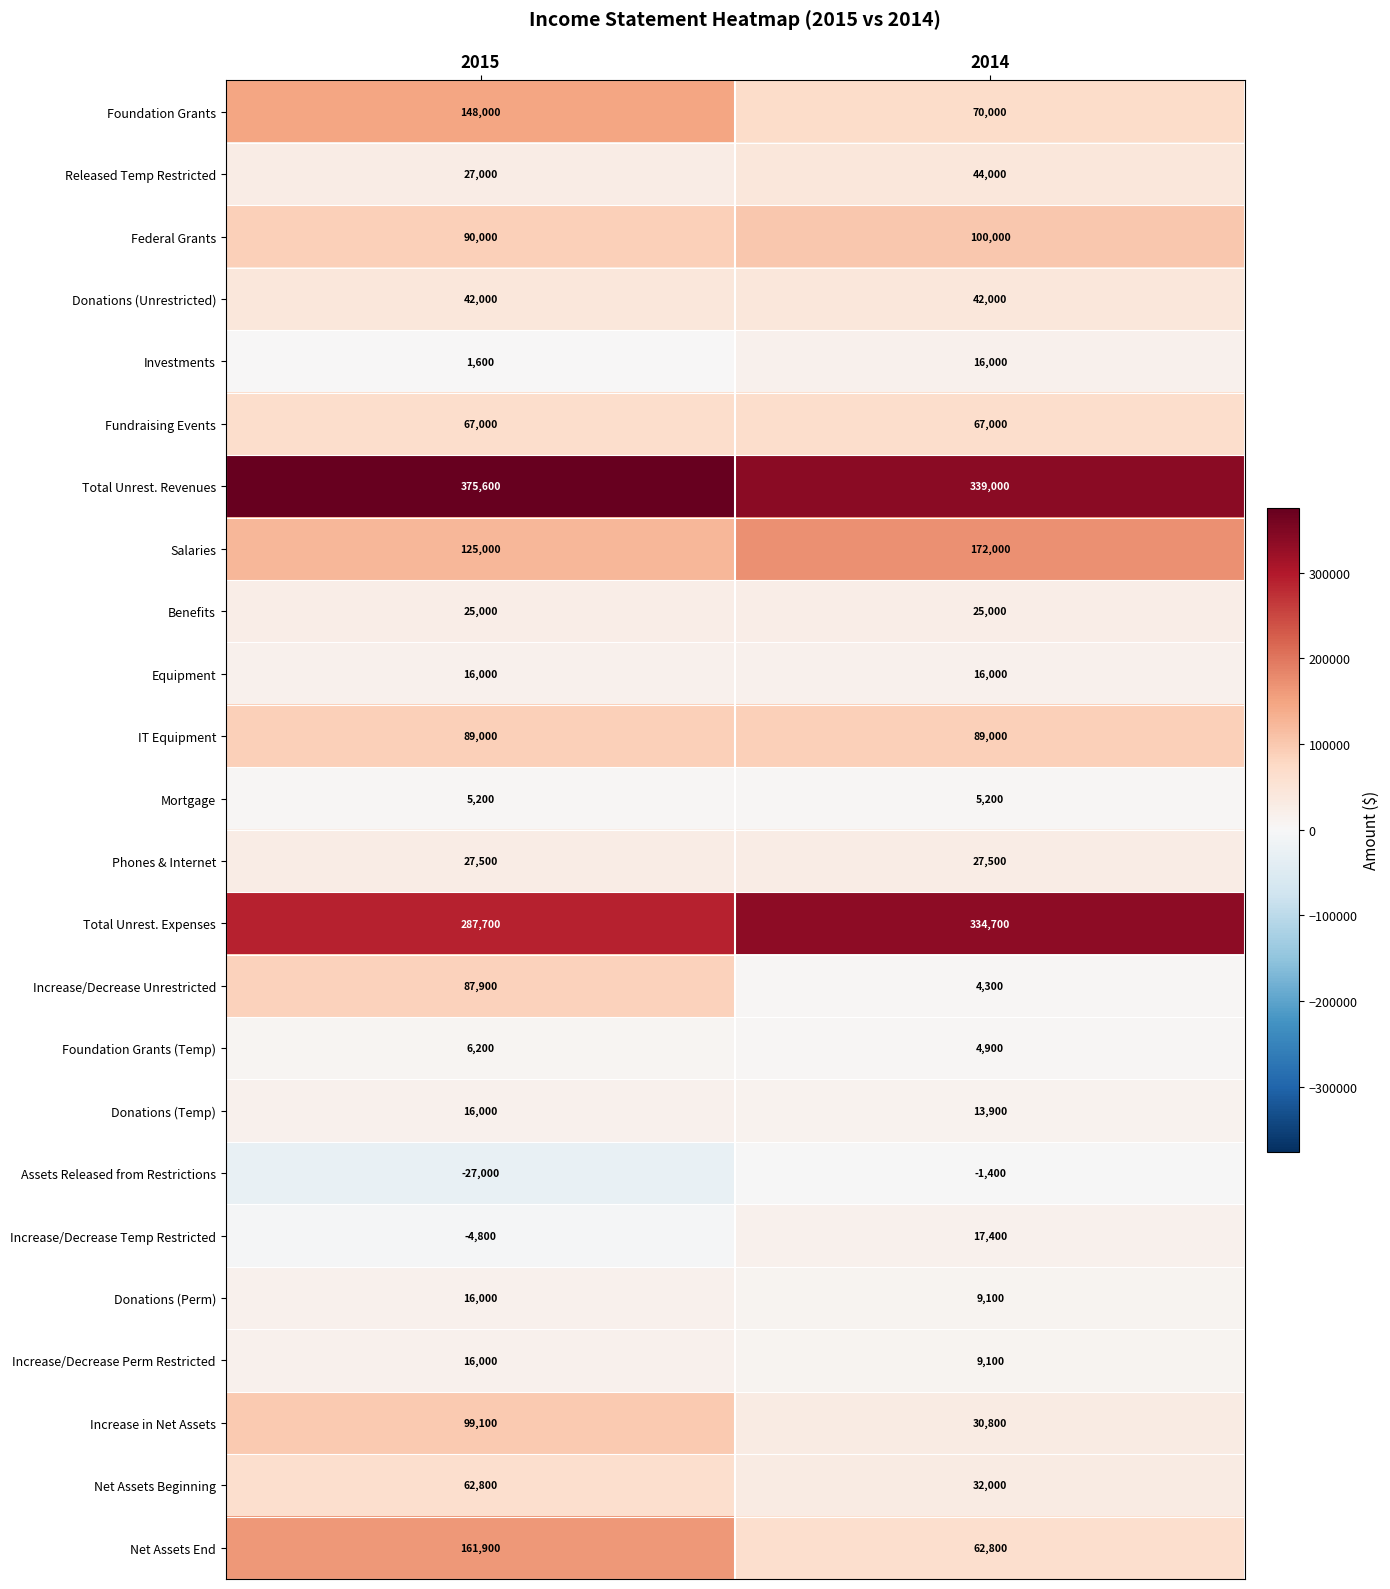

What is the minimum value for Federal Grants?

90000